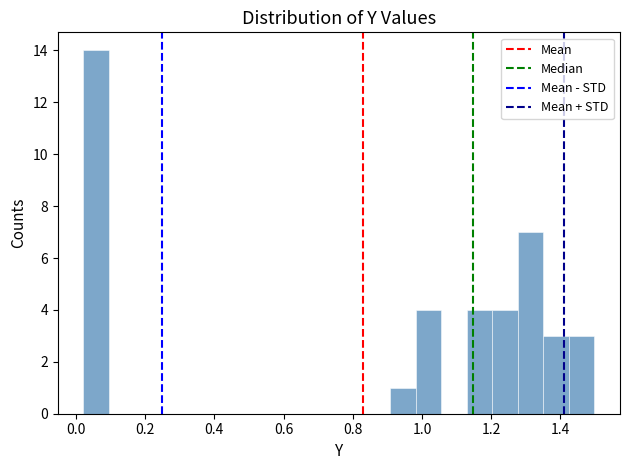

Around what value on the x-axis is the tallest bar? Give the approximate position of its centre, as read against the axis.

0.06